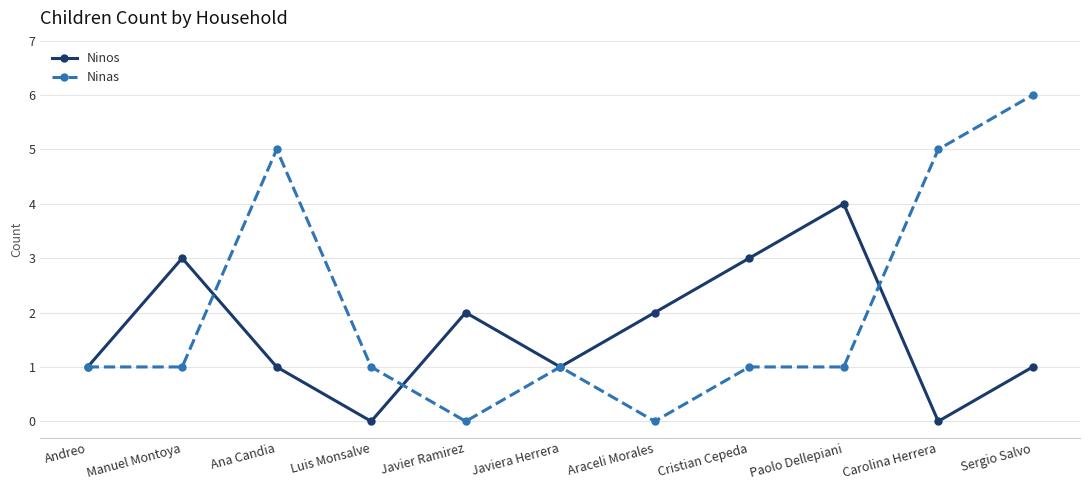

The value of Ninos at Javiera Herrera is 1. True or false?

True